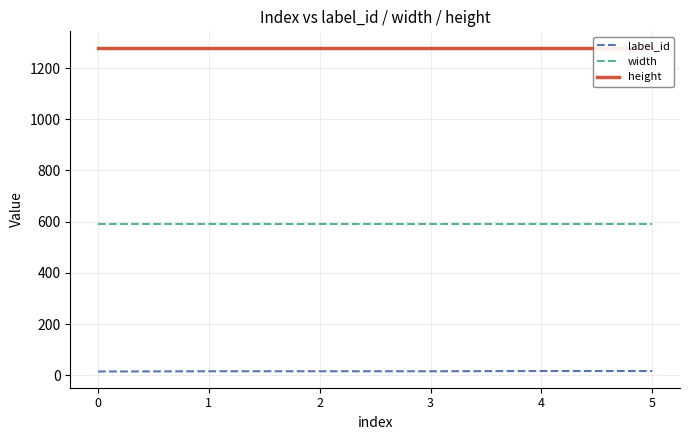

True or false: height and label_id intersect in this chart.

False